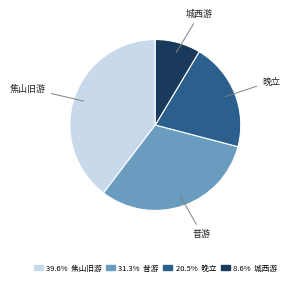

Is there a majority slice in this chart?

No